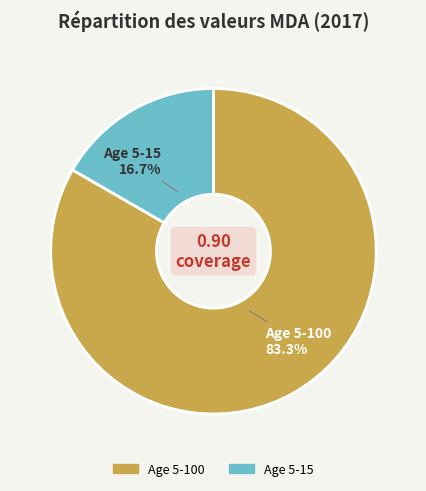

Does any single category account for the majority?

Yes